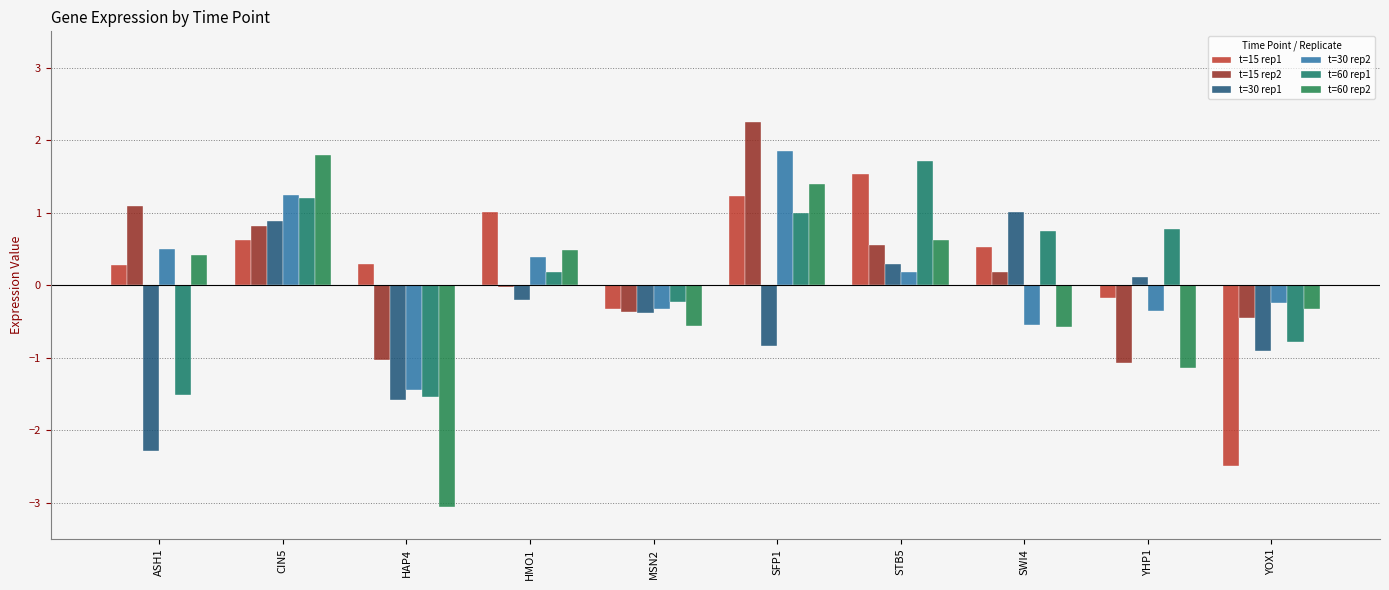

How many values in t=30 rep2 are above zero?

5